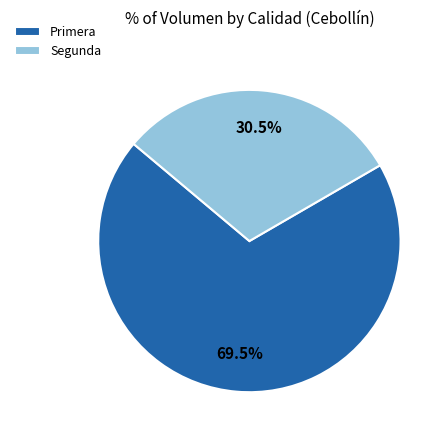

To the nearest percent, what is the difference between the Primera and Segunda slice percentages?

39%